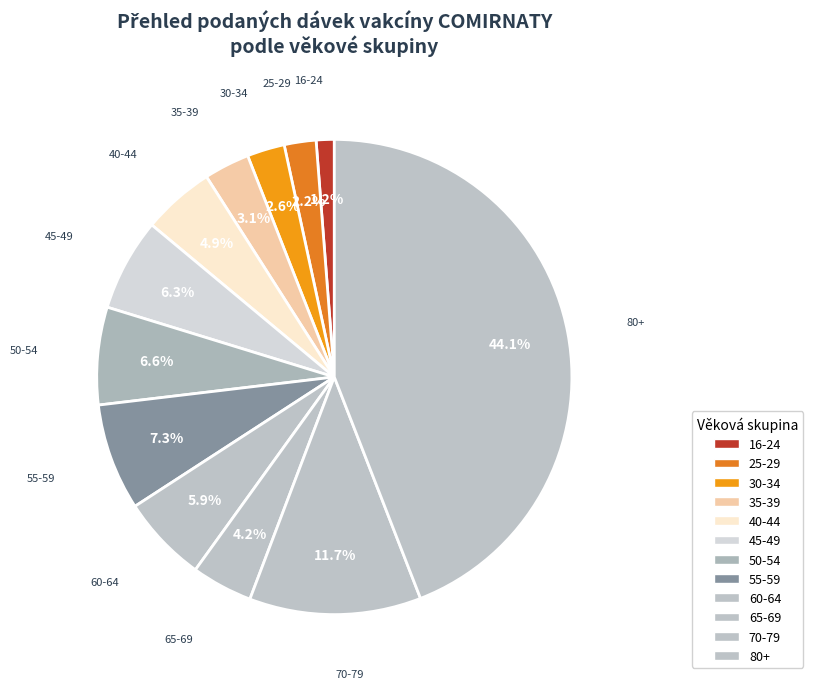

Which category has the biggest portion of the pie?

80+